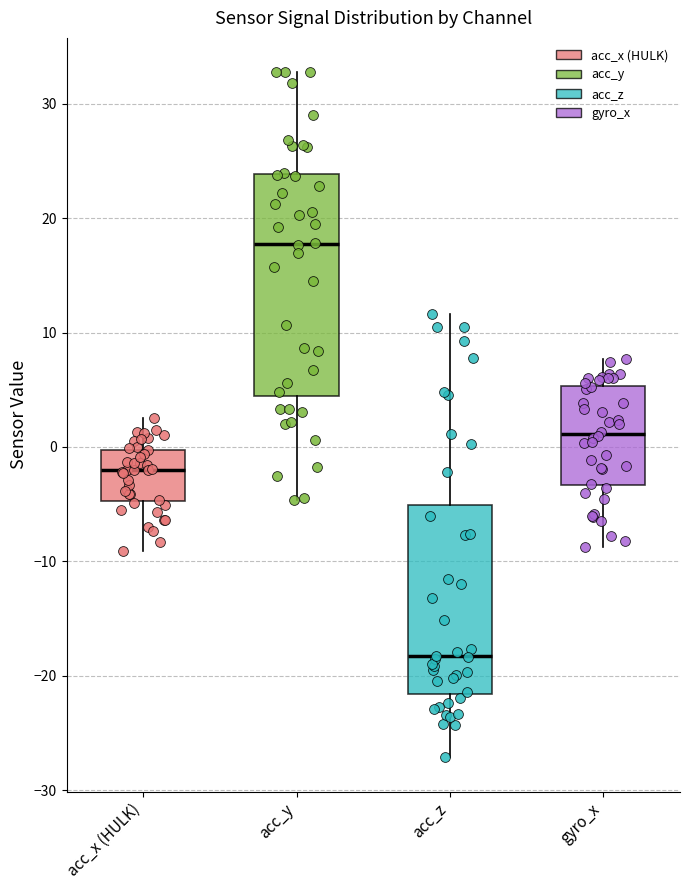

Reading left to right, transcribe this box plot: for each box, give where its median line is, the range the box spans, and where its two whiskers end, as read against the y-axis. The values are not printed on the chart, so give them approximately, as read against the axis.

acc_x (HULK): median -2, box -5 to 0, whiskers -9 to 3
acc_y: median 18, box 4 to 24, whiskers -5 to 33
acc_z: median -18, box -22 to -5, whiskers -27 to 12
gyro_x: median 1, box -3 to 5, whiskers -9 to 8